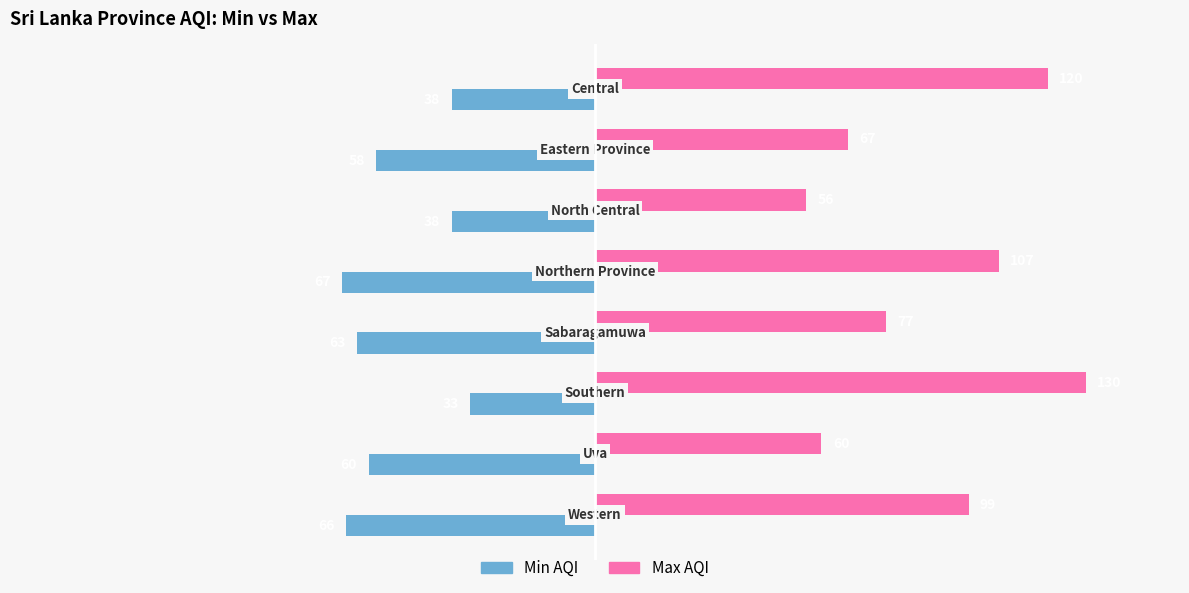

What is the lowest value of the Min AQI series?

-67